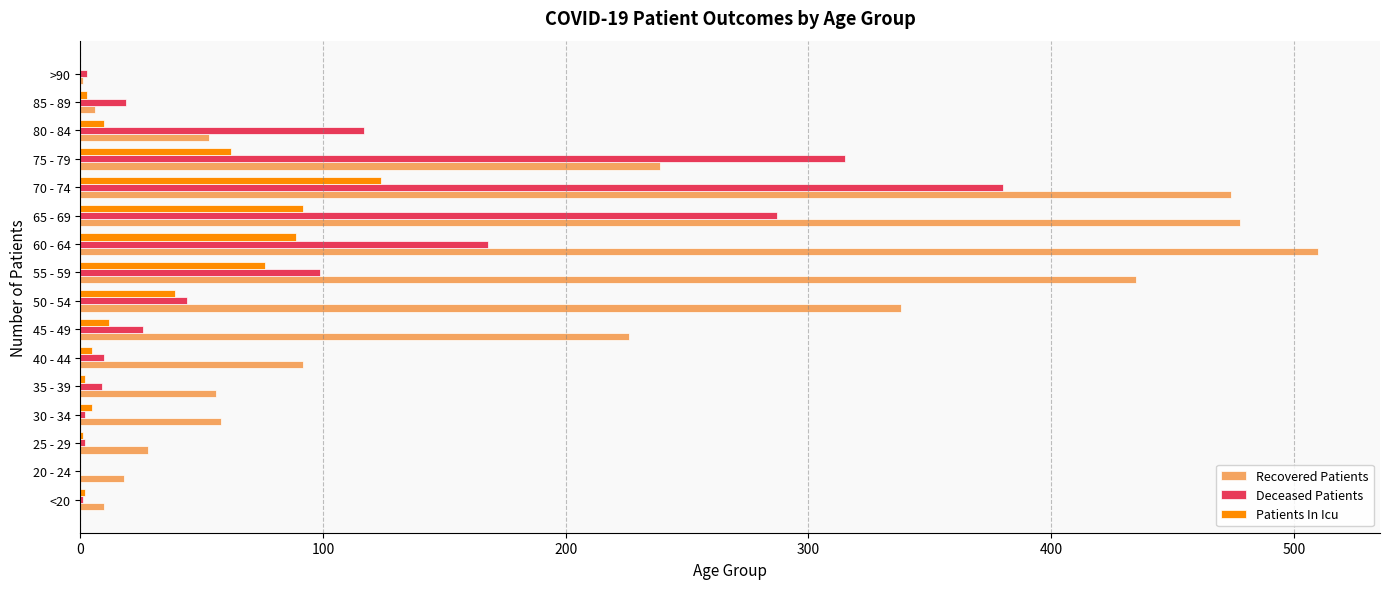

Which series changed the most between 25 - 29 and 40 - 44?

Recovered Patients